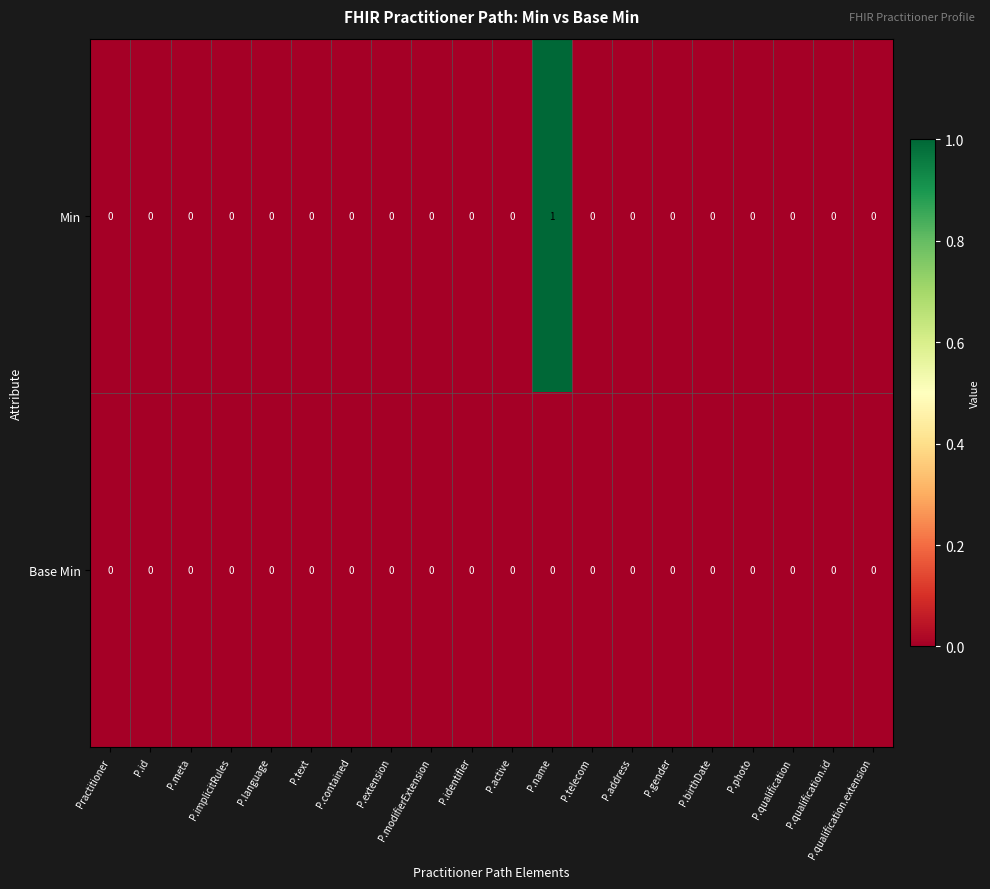

The Min series shows 0 at P.identifier. True or false?

True